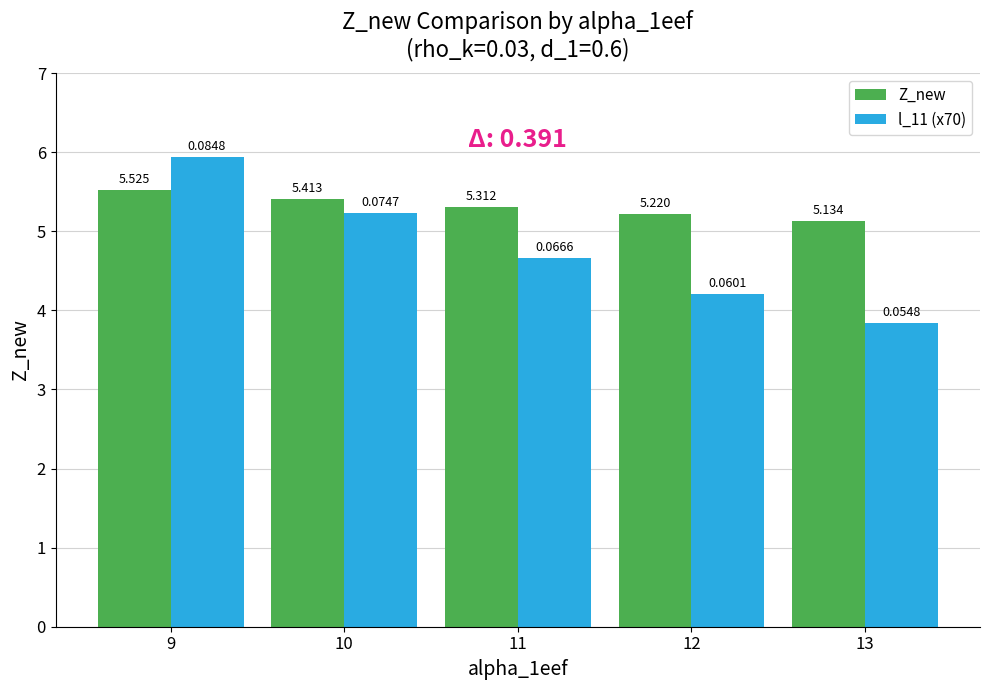

Is the value of Z_new at 12 greater than the value of l_11 (x70) at 12?

Yes